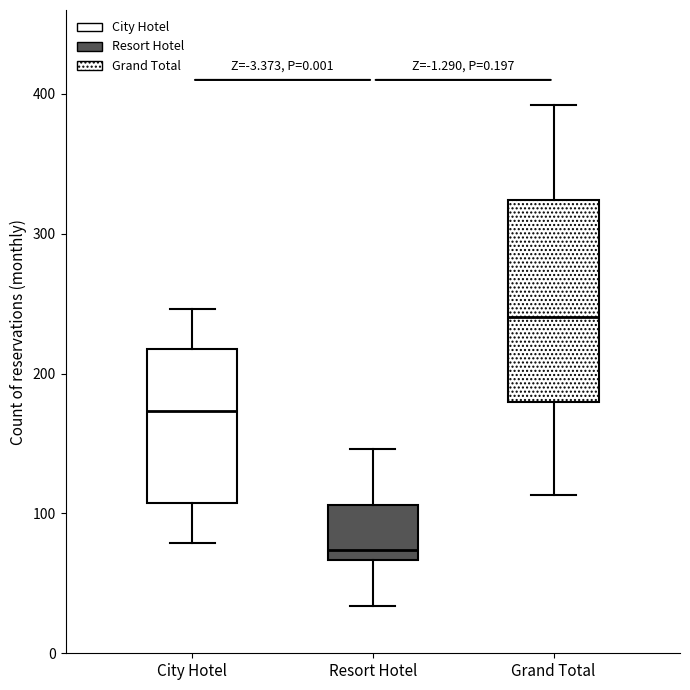

Reading left to right, transcribe this box plot: for each box, give where its median line is, the range the box spans, and where its two whiskers end, as read against the y-axis. The values are not printed on the chart, so give them approximately, as read against the axis.

City Hotel: median 170, box 110 to 220, whiskers 80 to 250
Resort Hotel: median 70 (just above the box's lower edge), box 70 to 110, whiskers 30 to 150
Grand Total: median 240, box 180 to 320, whiskers 110 to 390